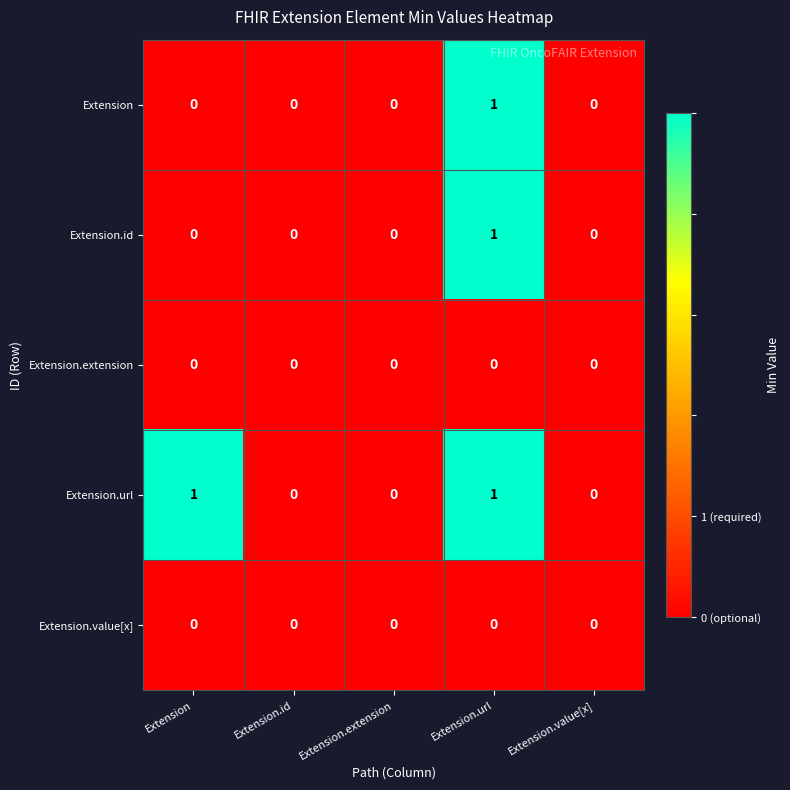

True or false: Extension.value[x] has a value of 0 at Extension.id.

True